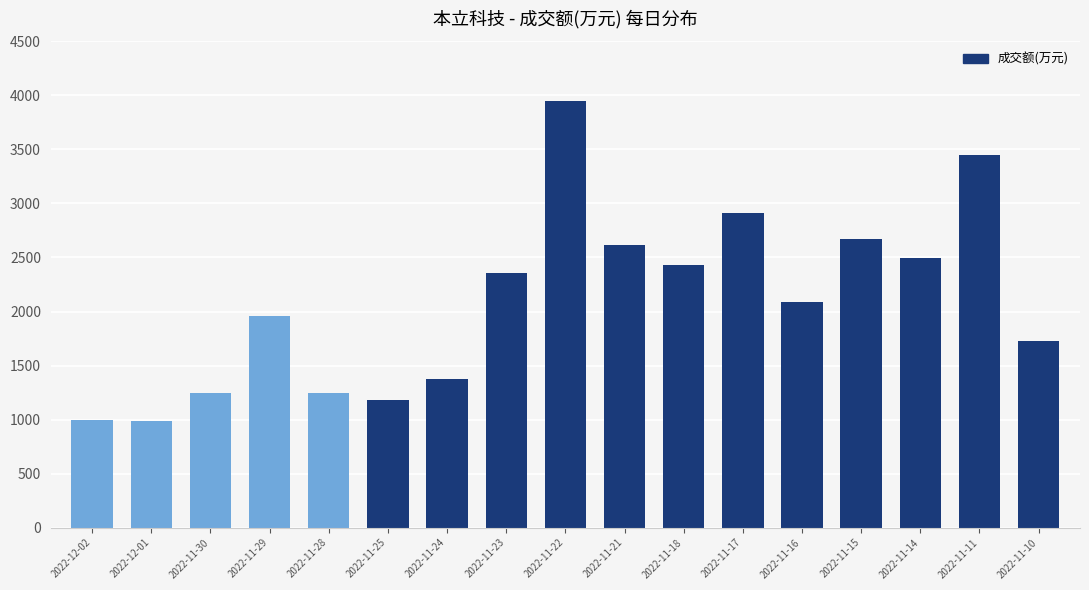

The value at 2022-11-28 is 1250. True or false?

True